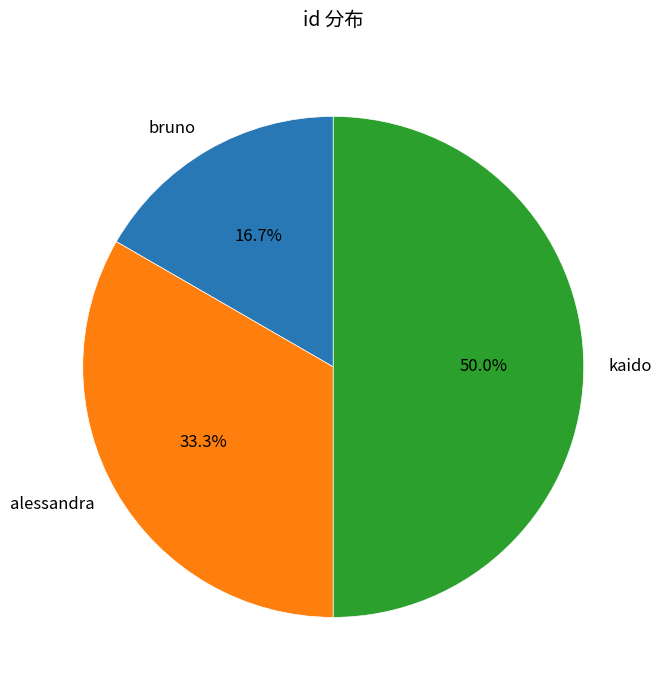

Which slice is the largest?

kaido